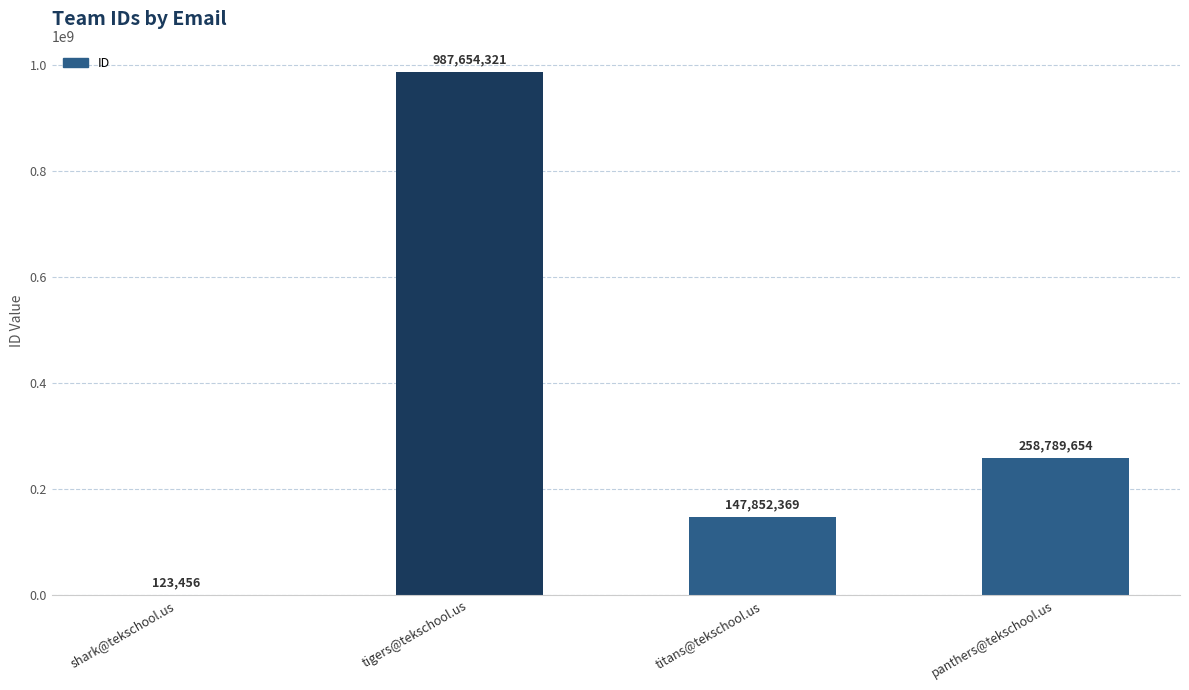

What is the sum of all values?

1394419800